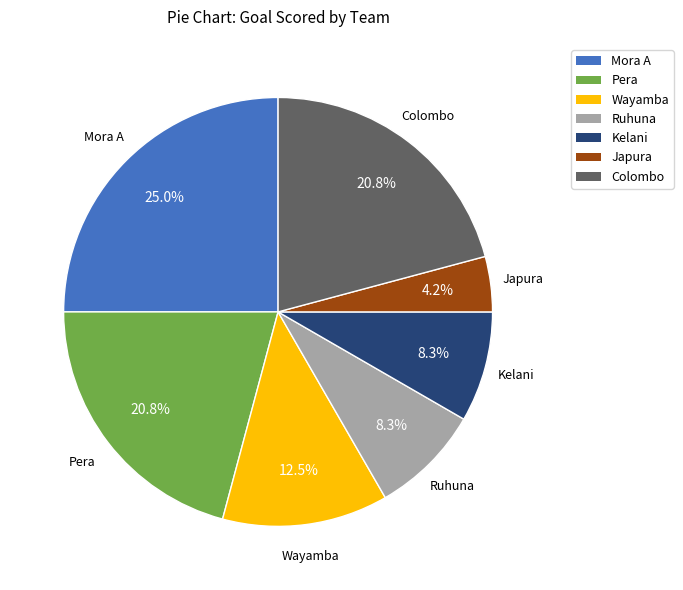

Is the sum of Kelani and Pera greater than half?

No